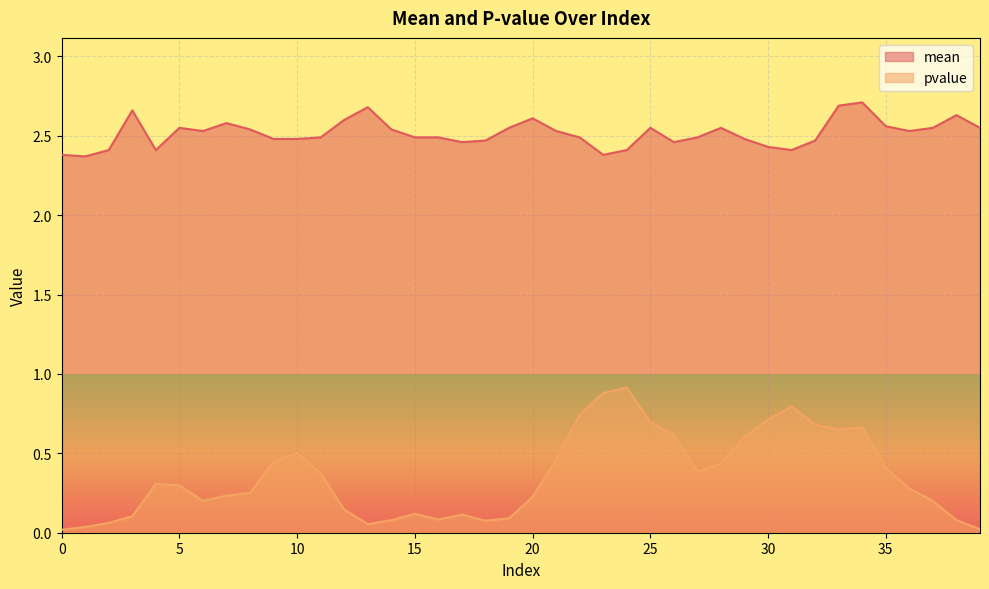

Between 3 and 0, which is larger?

3